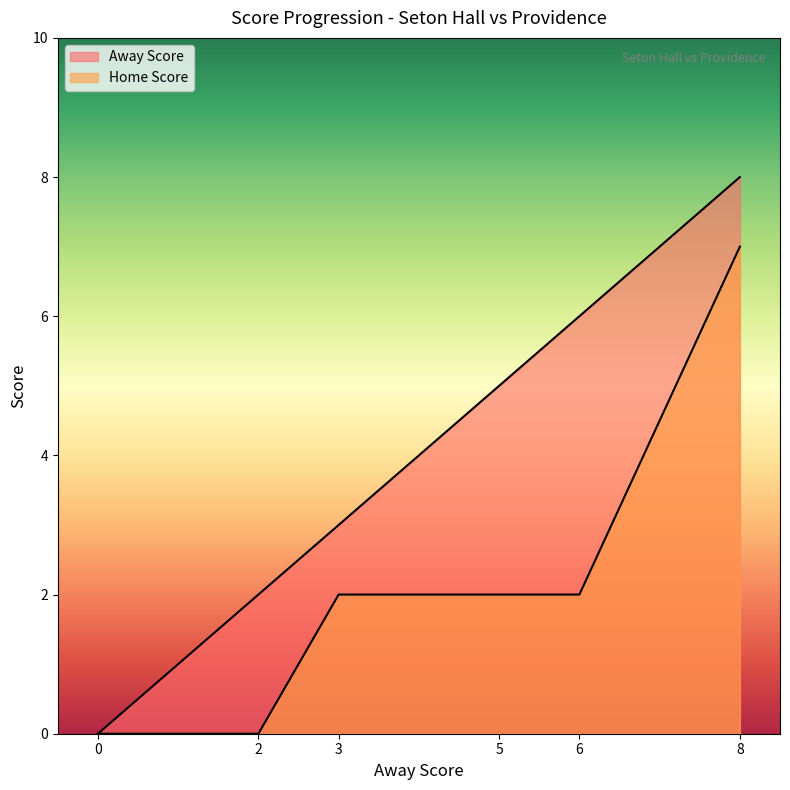

List the series in order of their overall mean, lowest first.

Home Score, Away Score